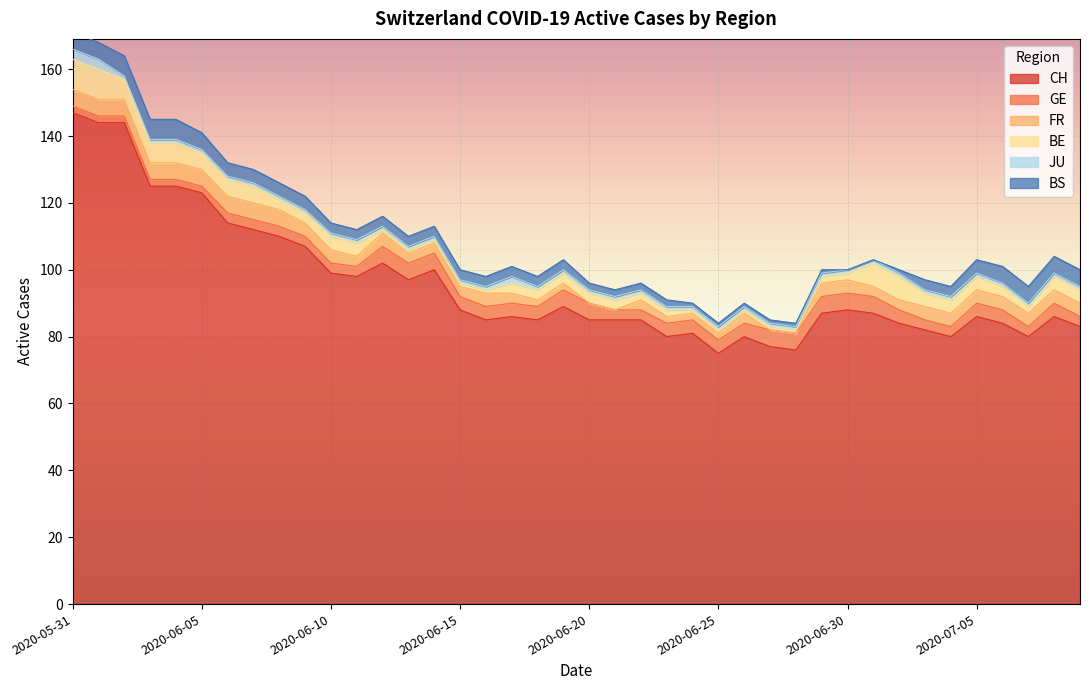

Rank the series at 2020-06-05 from lowest to highest value.

JU, GE, FR, BE, BS, CH